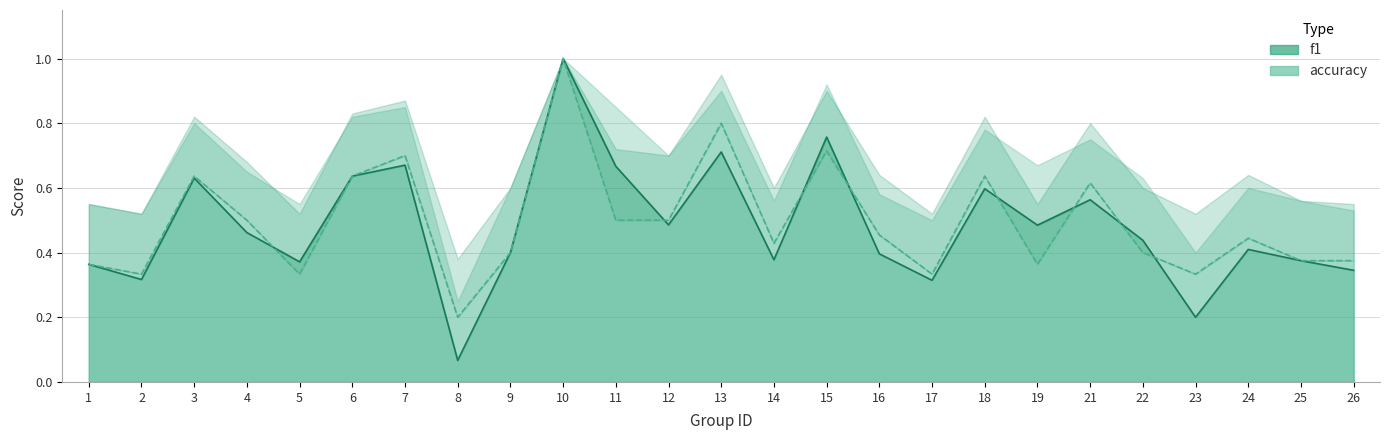

Rank the categories by f1 value from highest to lowest.

10, 15, 13, 7, 11, 6, 3, 18, 21, 12, 19, 4, 22, 24, 9, 16, 14, 25, 5, 1, 26, 2, 17, 23, 8